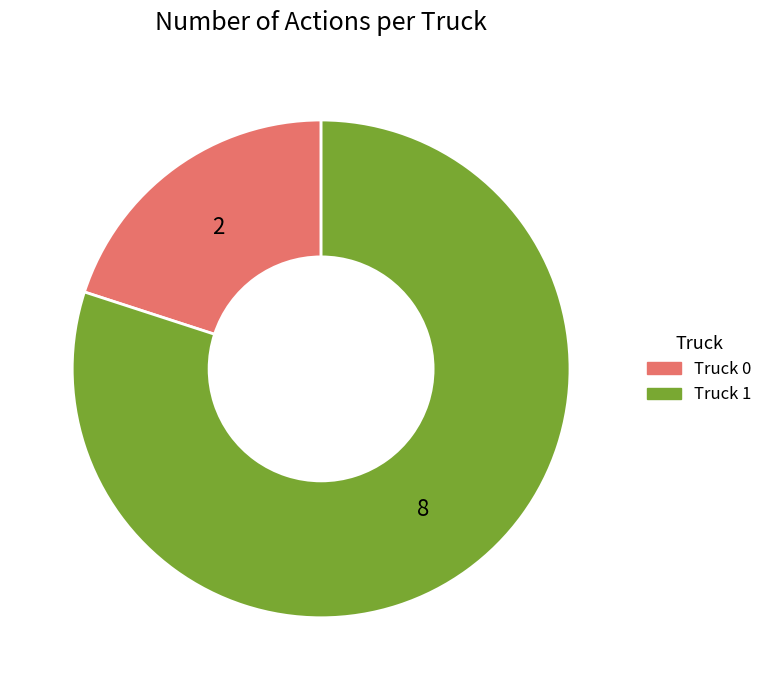

Is it true that Truck 1 is 87% of the pie?

False